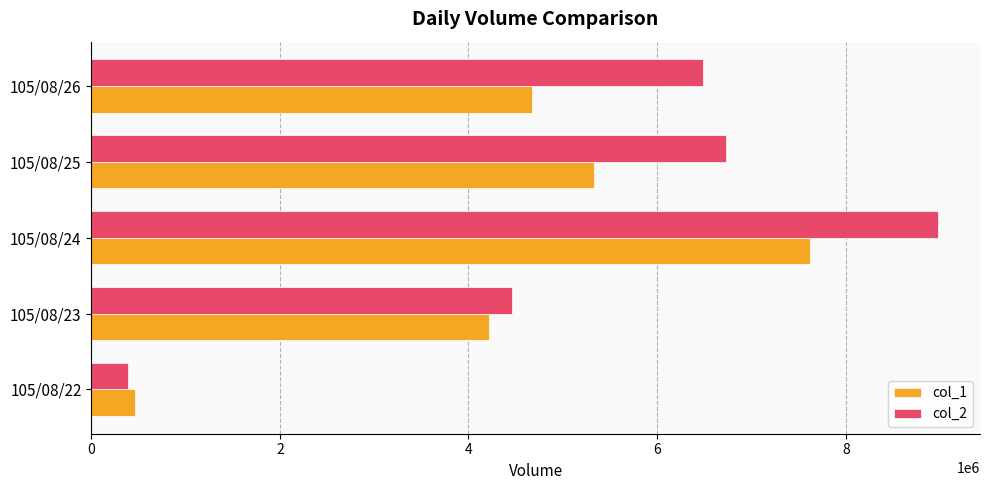

Rank the categories by col_2 value from lowest to highest.

105/08/22, 105/08/23, 105/08/26, 105/08/25, 105/08/24